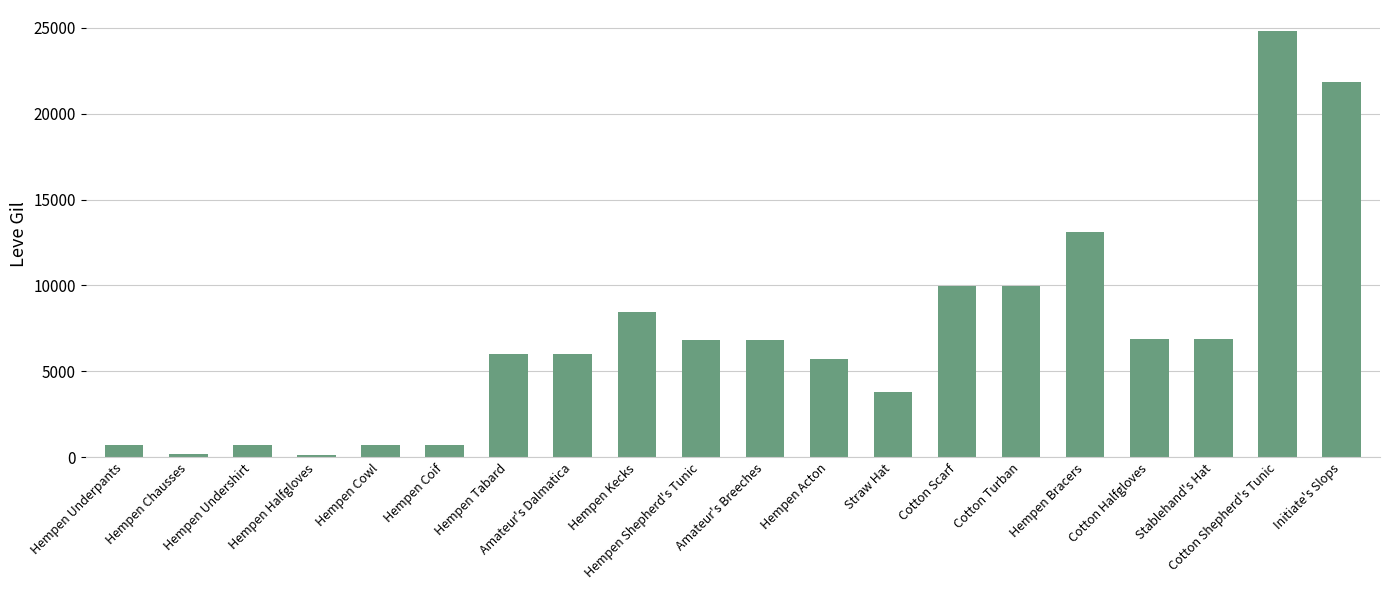

What is the maximum value shown in the chart?

24790